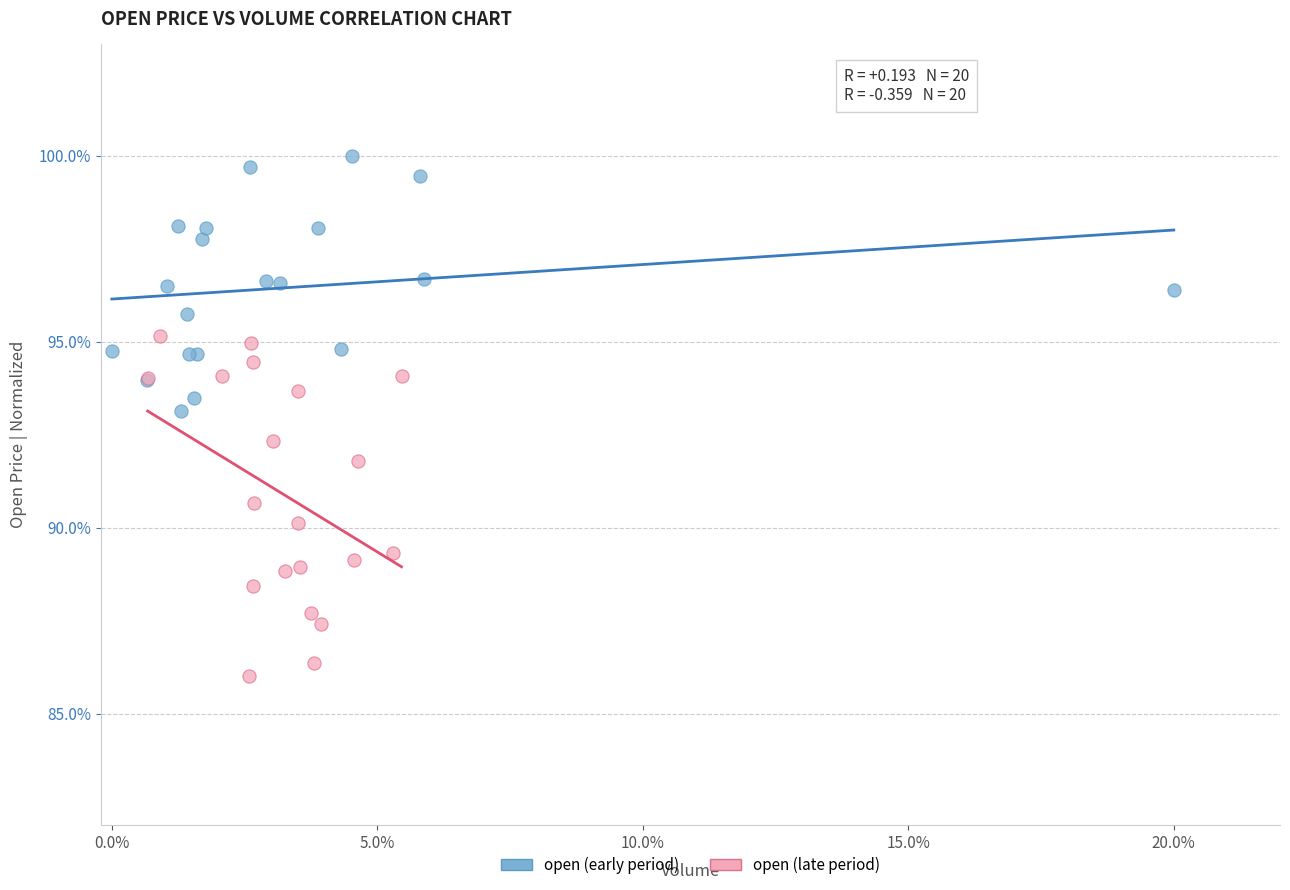

What are all the series names shown in the legend?

open (early period), open (late period)